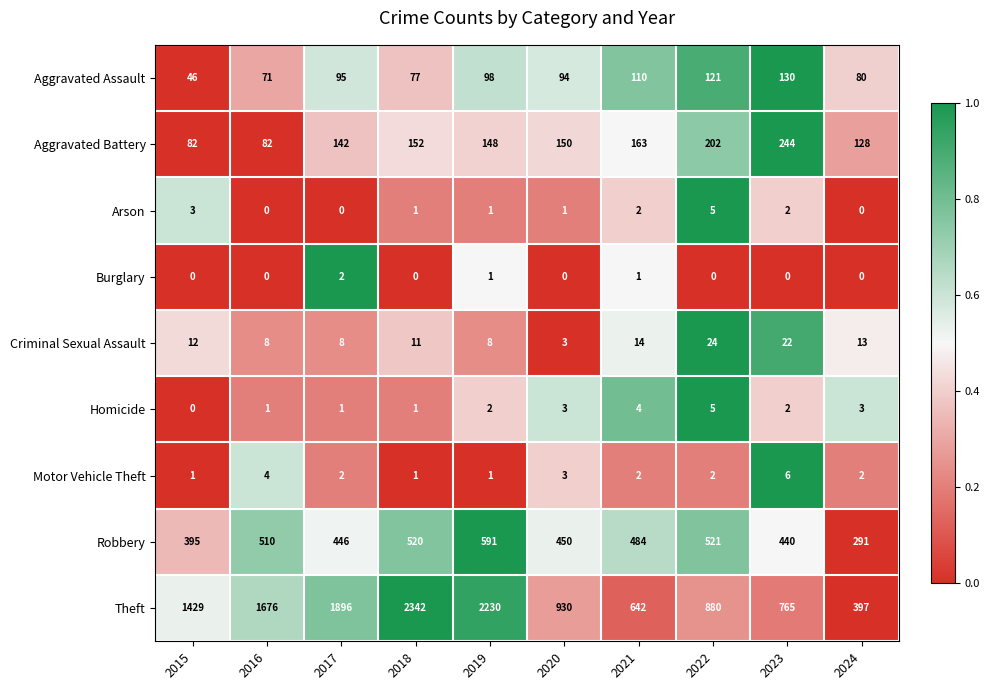

What is the spread (max minus min) of values at 2021?

641